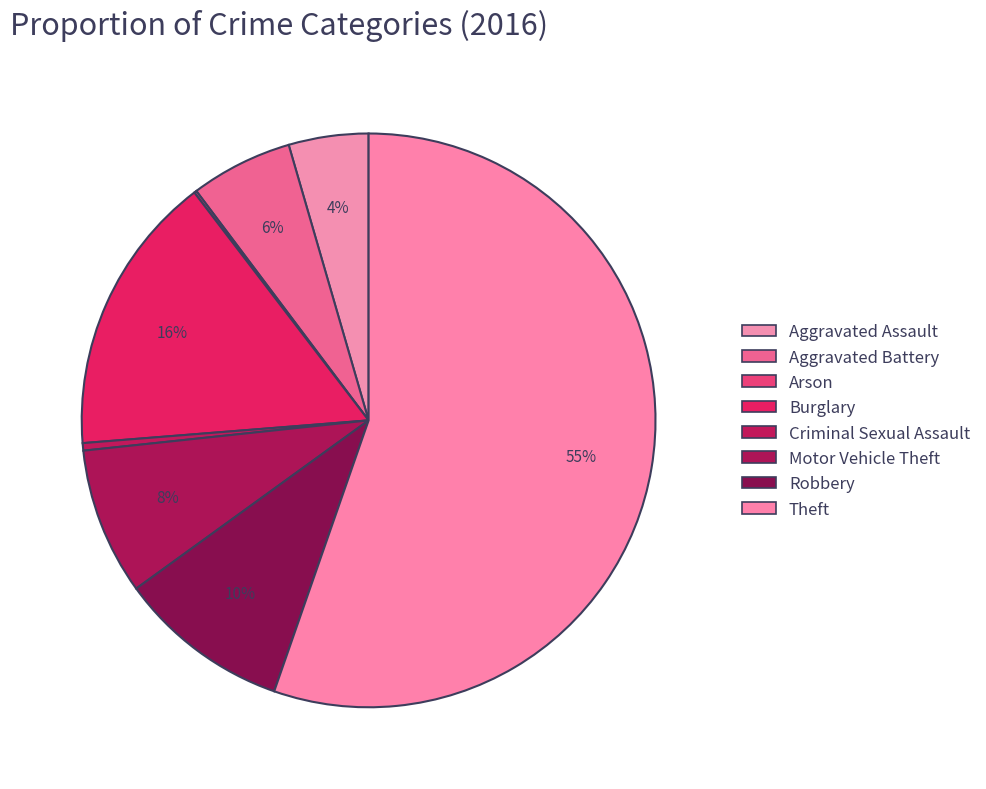

How much of the chart is everything except Criminal Sexual Assault?

99.6%